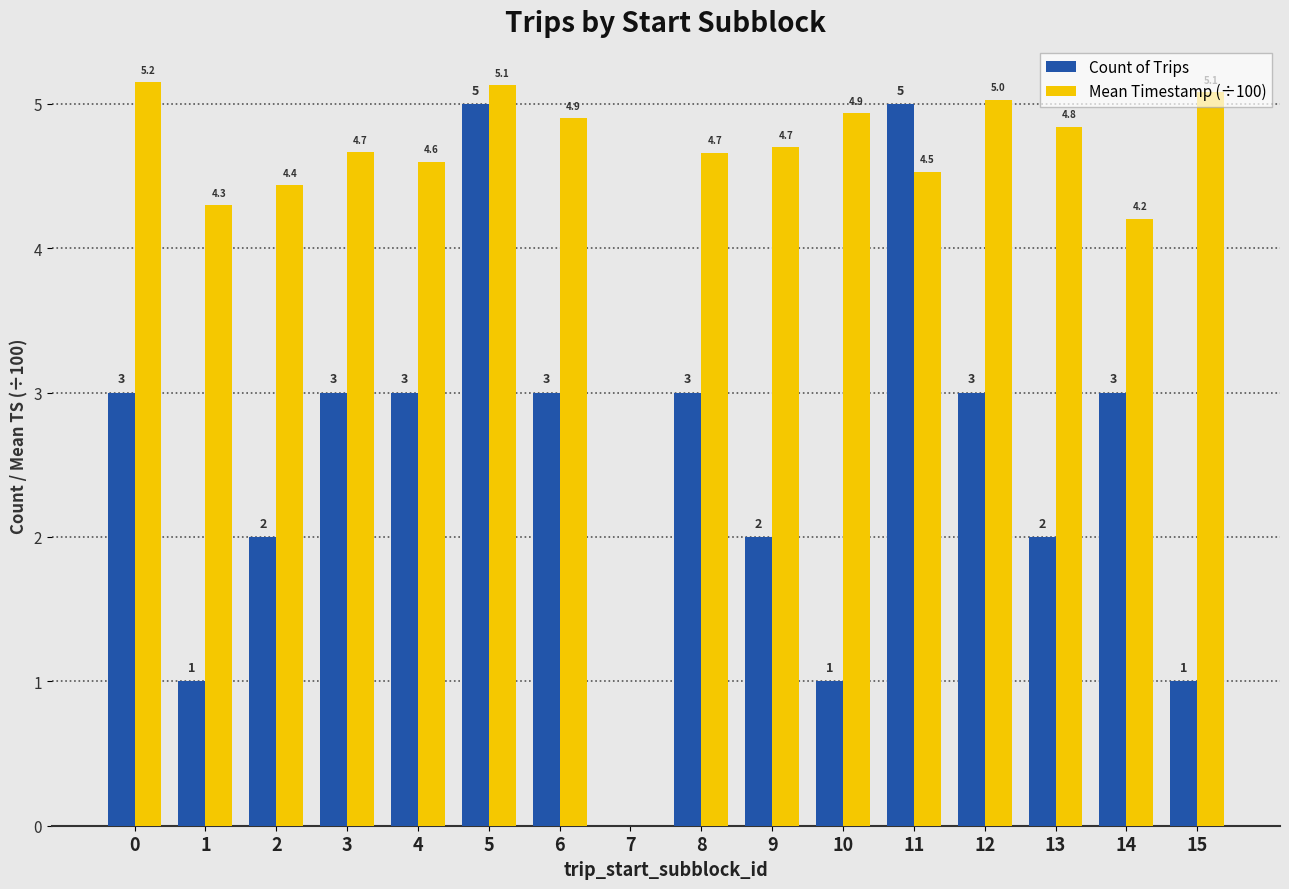

Reading left to right, list all the values displayed in this chart.

Count of Trips: 3.0	1.0	2.0	3.0	3.0	5.0	3.0	0.0	3.0	2.0	1.0	5.0	3.0	2.0	3.0	1.0
Mean Timestamp (÷100): 5.2	4.3	4.4	4.7	4.6	5.1	4.9	0.0	4.7	4.7	4.9	4.5	5.0	4.8	4.2	5.1